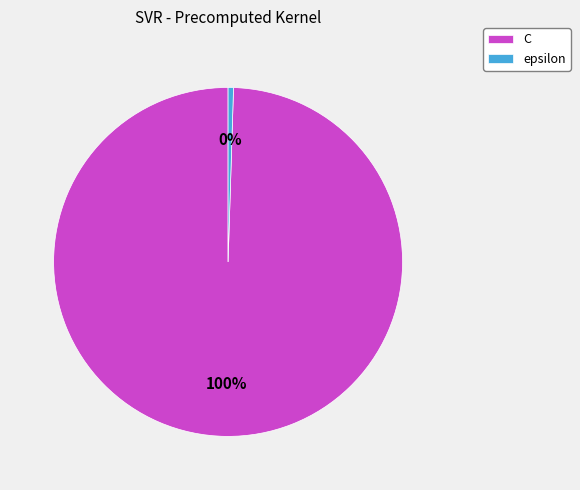

Do epsilon and C together represent more than half of the pie?

Yes